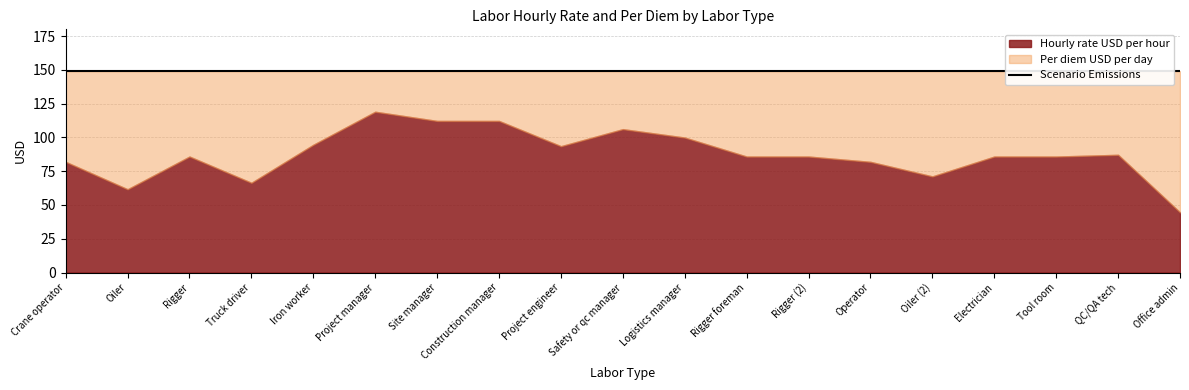

Which category has the highest value across all series?

Crane operator